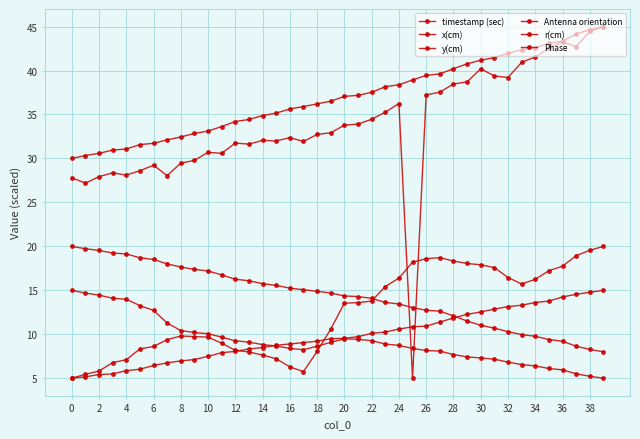

Does the chart have visible grid lines?

Yes